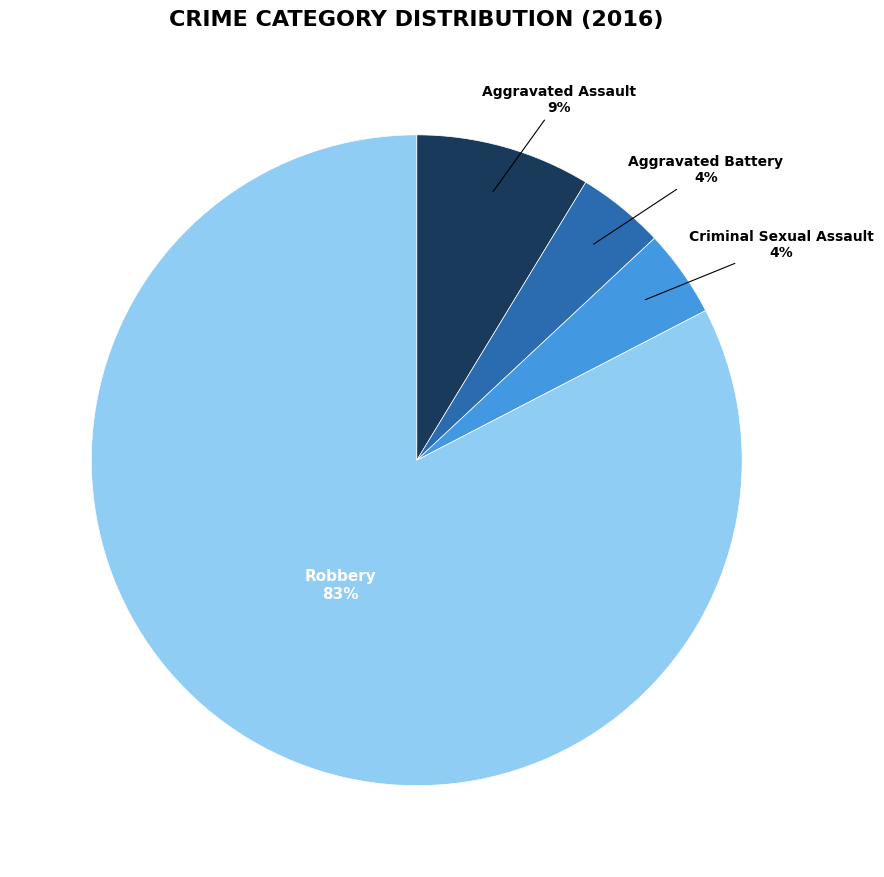

Count the number of slices in the pie.

4